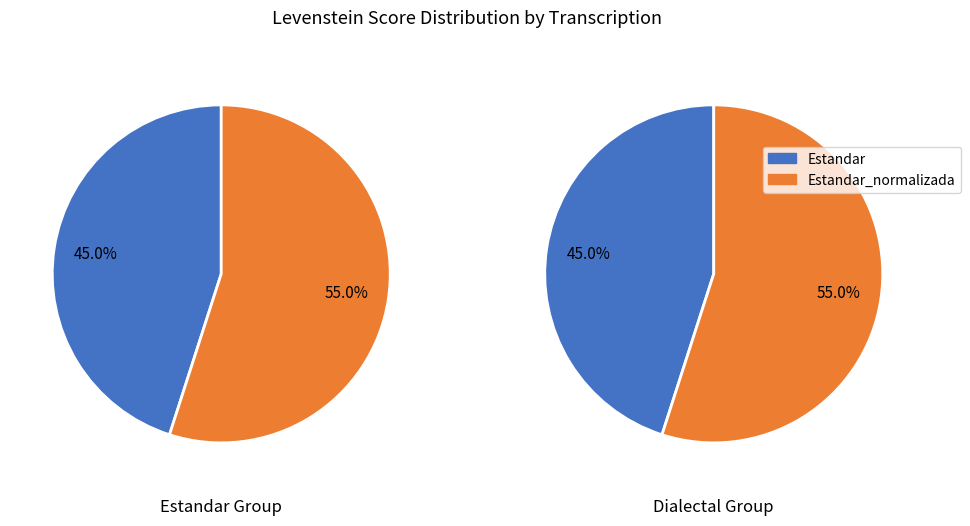

Which slice is the smallest?

Estandar